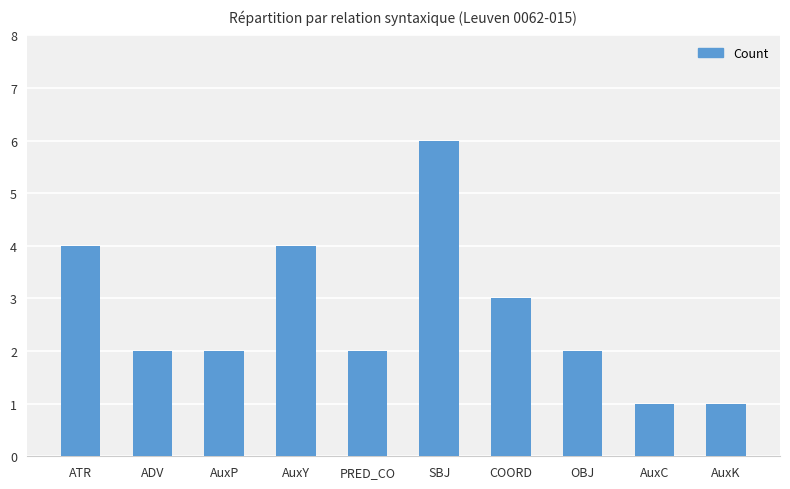

Read the value at ADV.

2